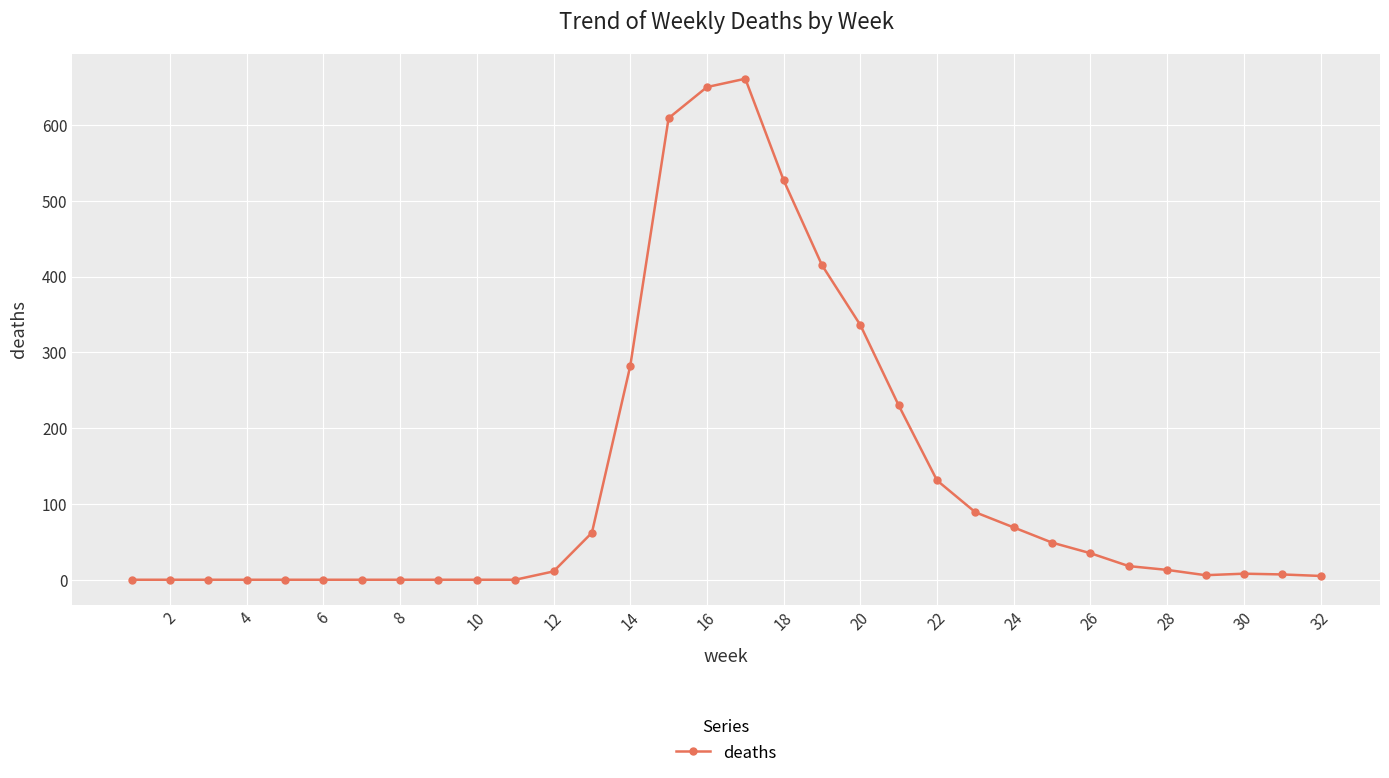

What is the difference between the maximum and minimum values?

661